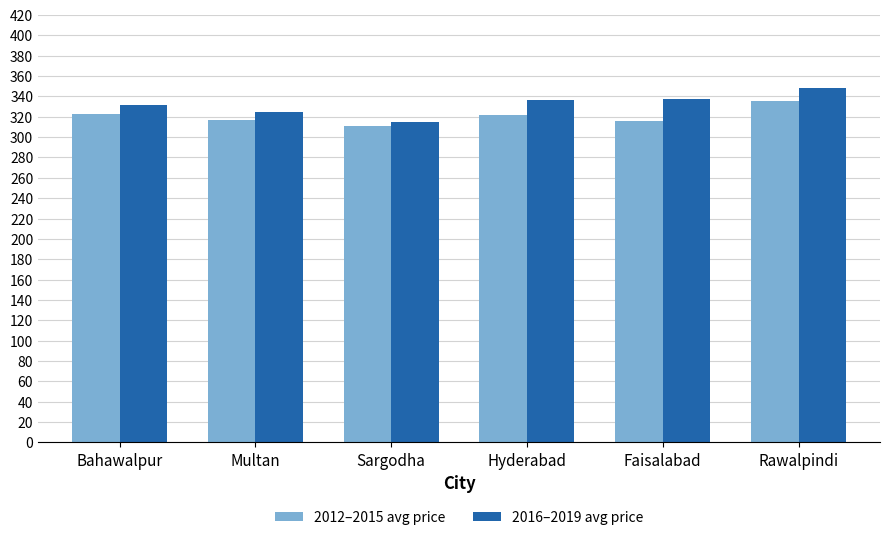

What is the difference between the second highest and minimum values in the 2012–2015 avg price series?

12.0